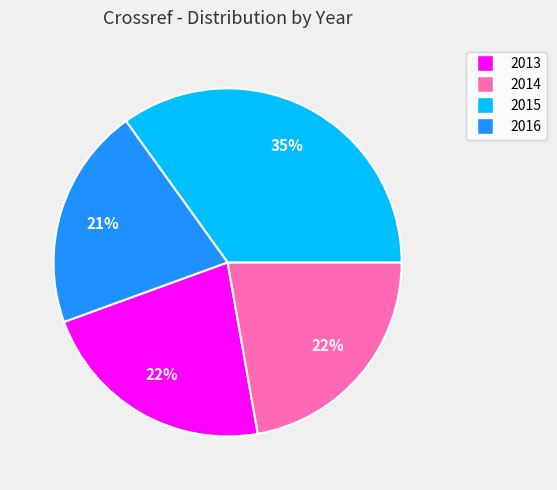

Do 2015 and 2016 together represent more than half of the pie?

Yes